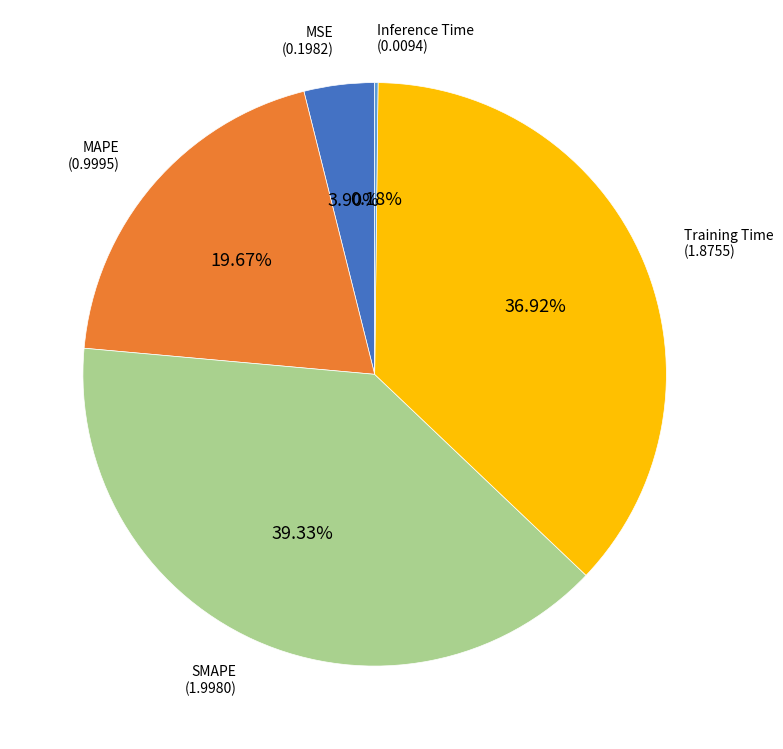

Is there any slice that represents more than half of the pie?

No